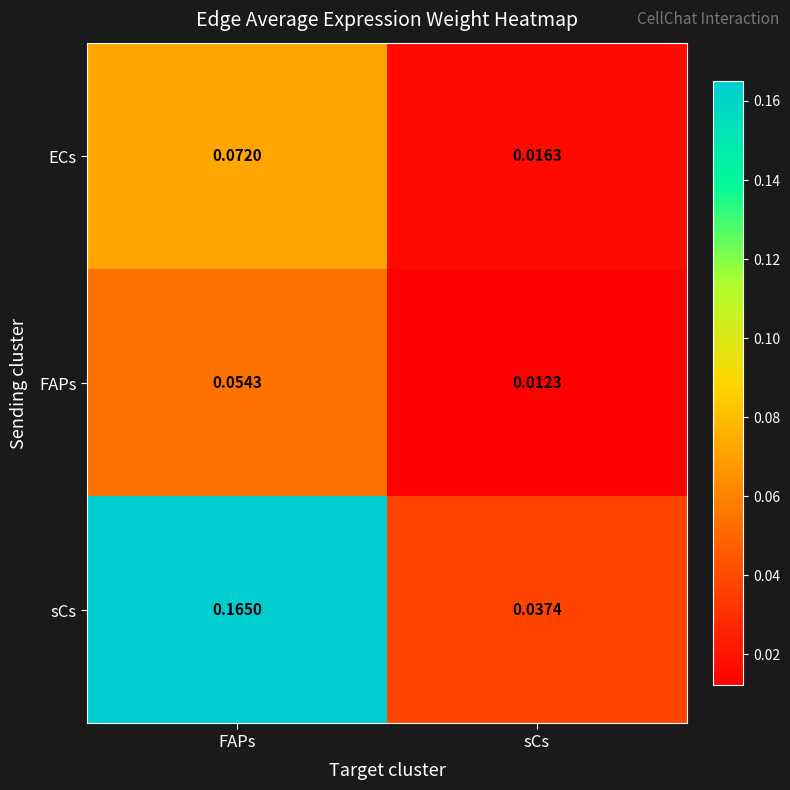

Count the number of categories in the chart.

2